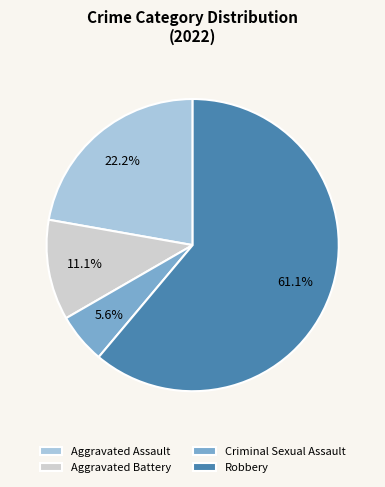

Is Aggravated Battery the majority of the pie?

No